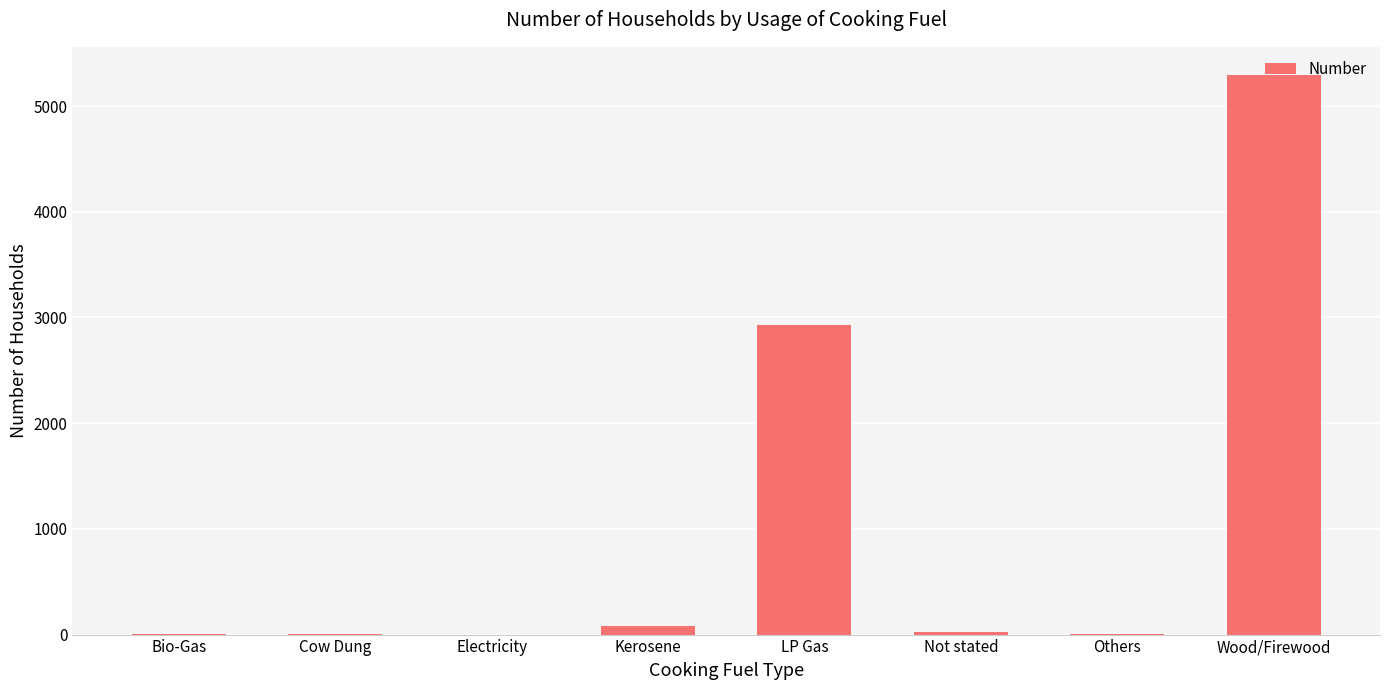

How many distinct data groups are displayed?

1